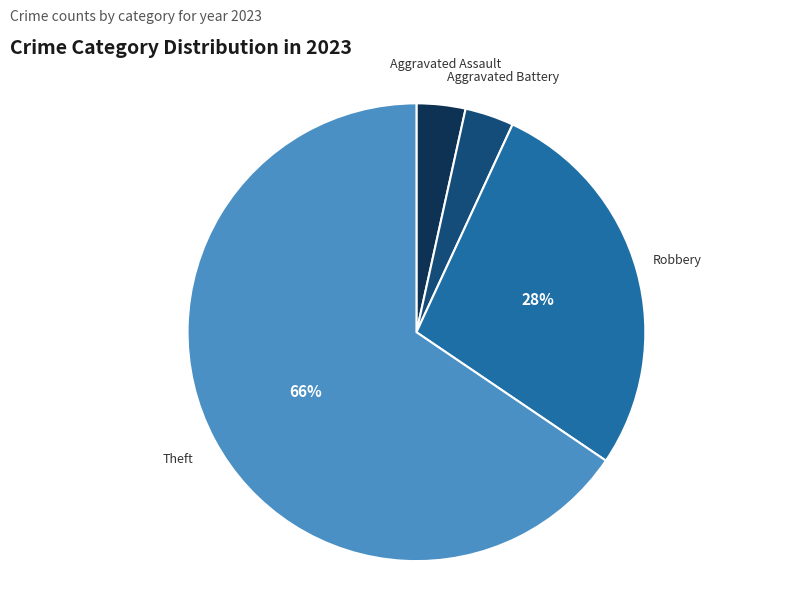

To the nearest percent, what portion does Robbery represent?

28%